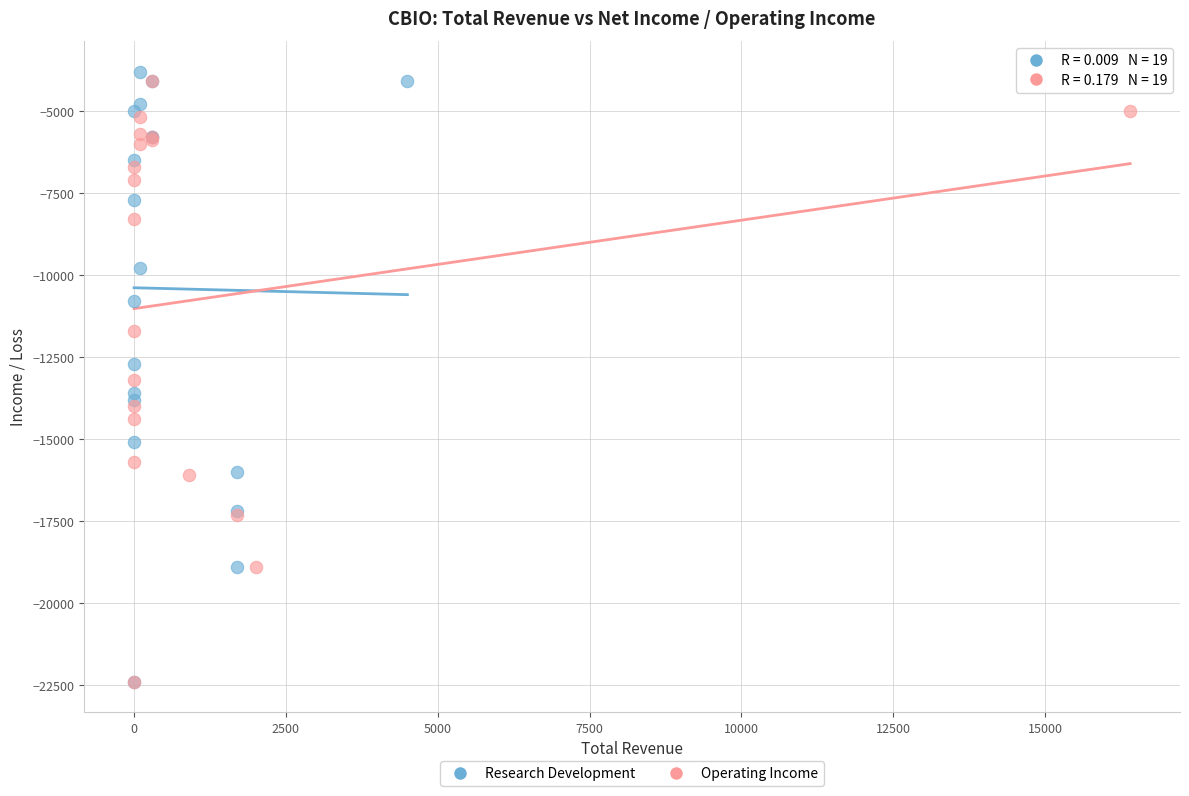

Which series has the widest spread of Y values?

Research Development